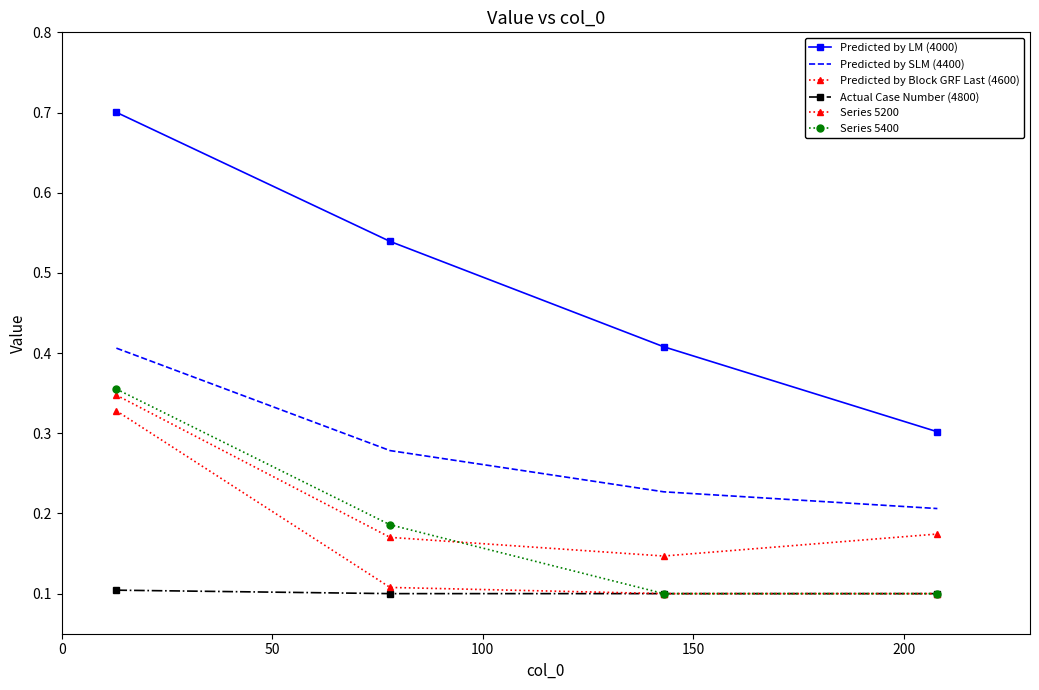

True or false: Predicted by Block GRF Last (4600) and Series 5200 cross at least once.

False